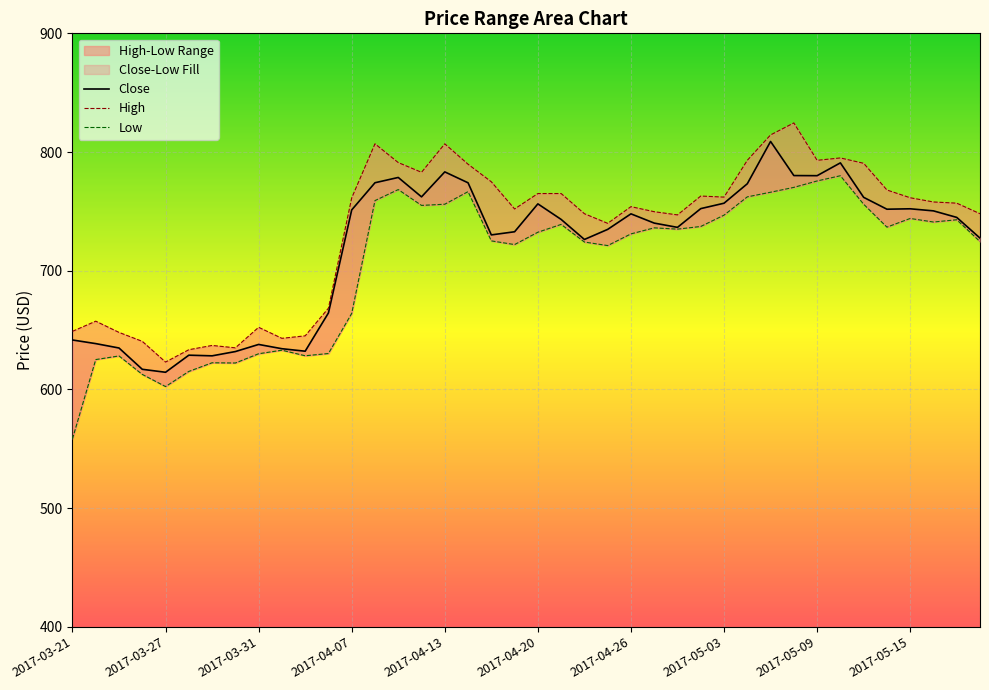

At which category does Close reach its first local peak?

2017-03-28